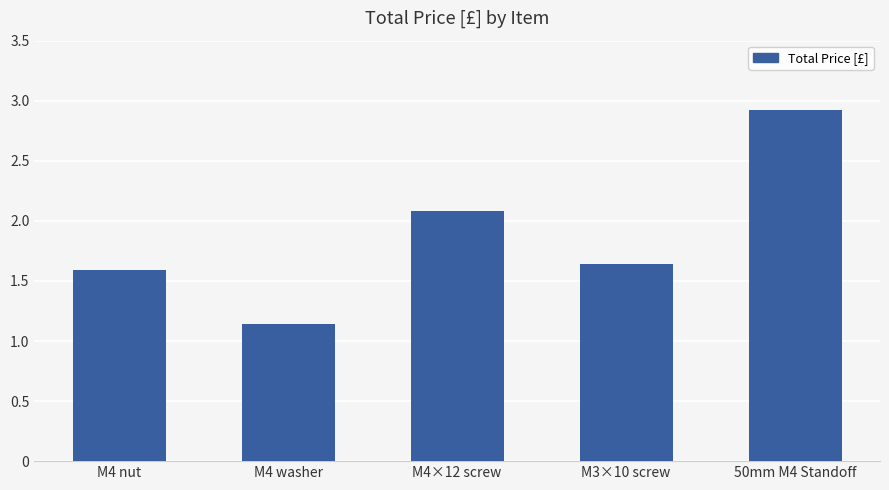

List the labels in order of value, largest first.

50mm M4 Standoff, M4×12 screw, M3×10 screw, M4 nut, M4 washer